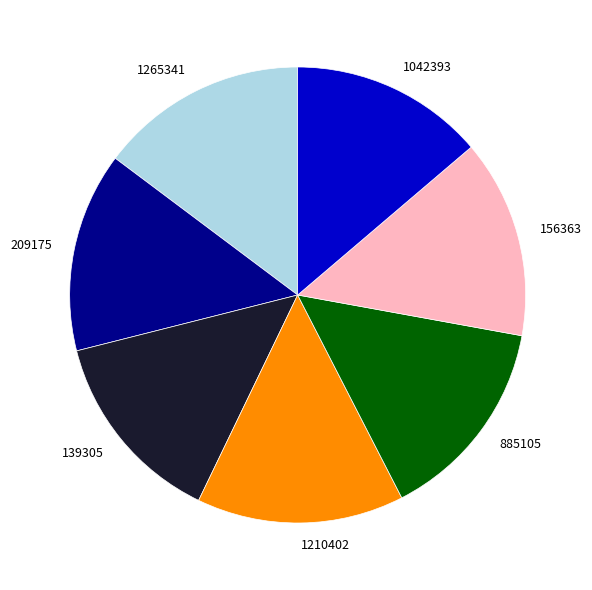

Combined, do 1265341 and 139305 account for over 50%?

No